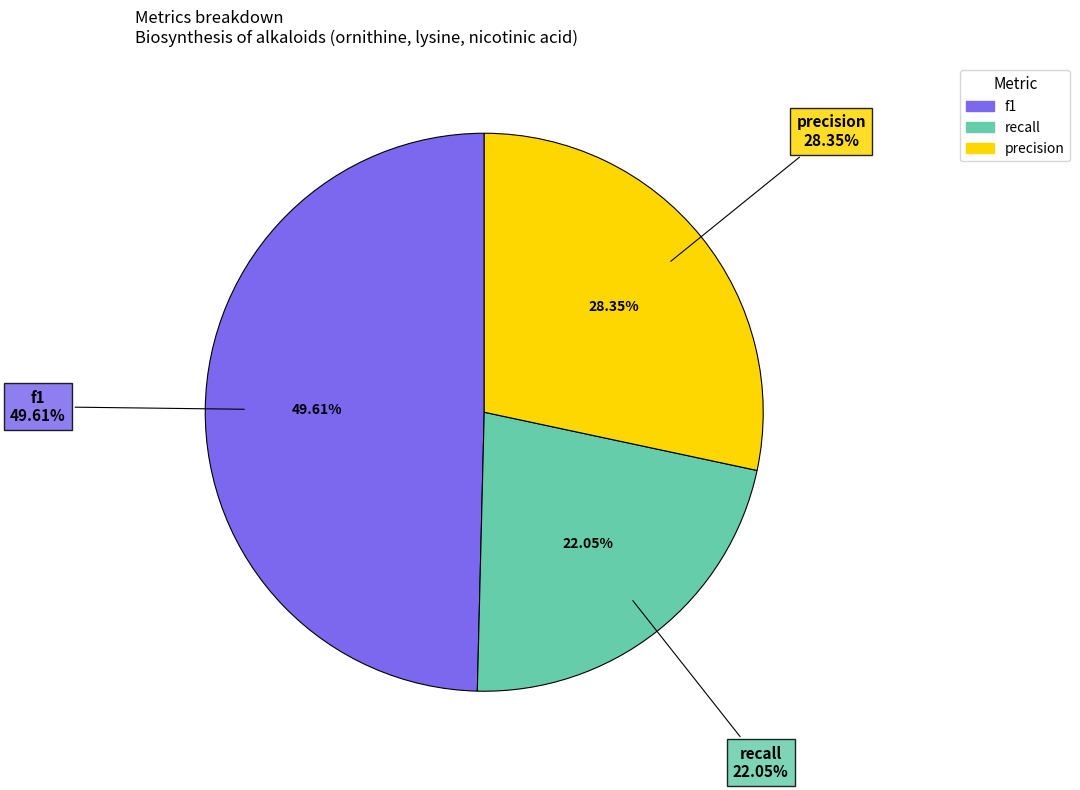

To the nearest percent, what is the difference between the largest and smallest slice percentages?

28%